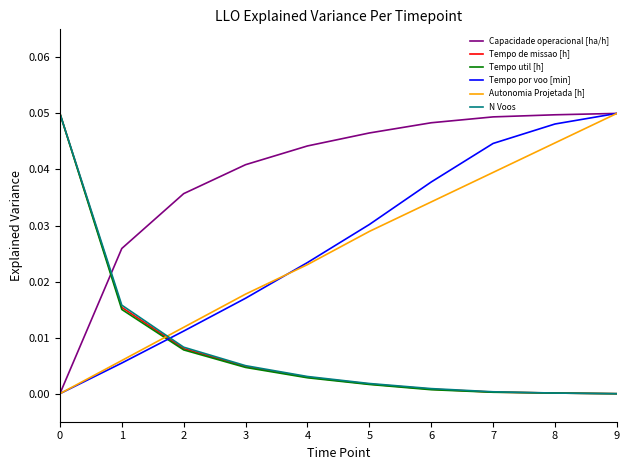

The value of N Voos at 2 is 0.0. True or false?

True